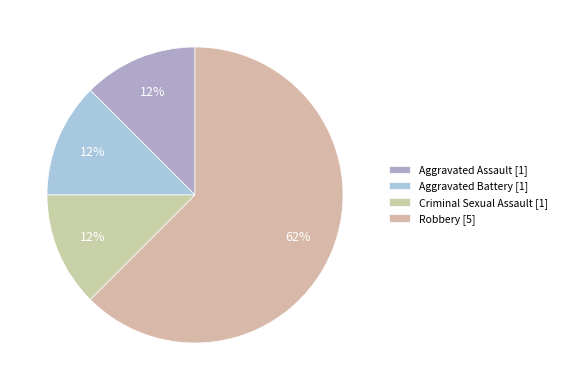

Which slice represents more than half of the pie?

Robbery